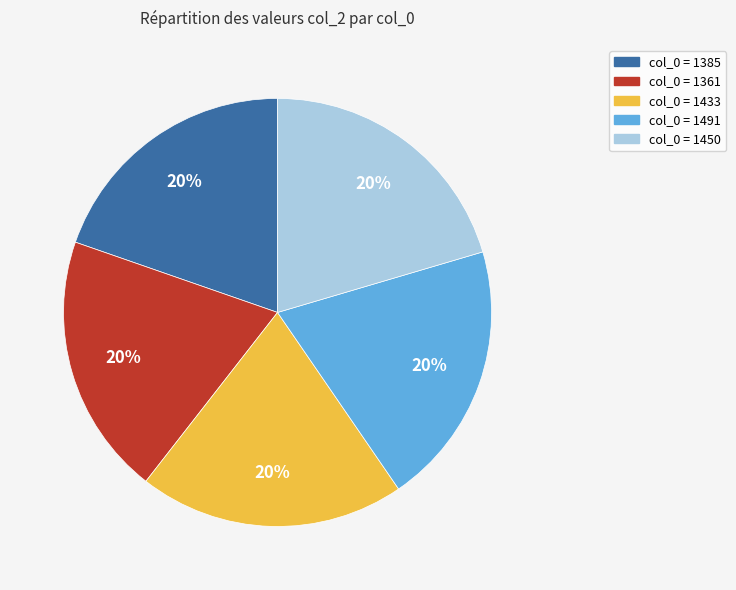

Count the number of slices in the pie.

5